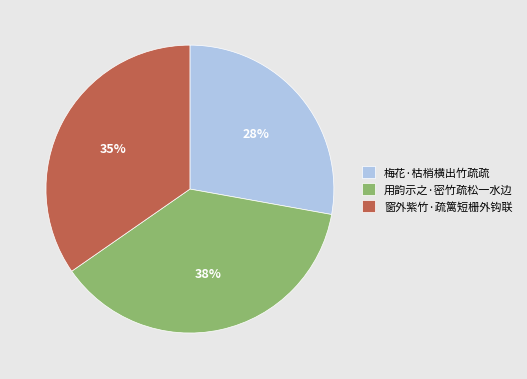

Does 梅花·枯梢横出竹疏疏 account for over 50% of the chart?

No